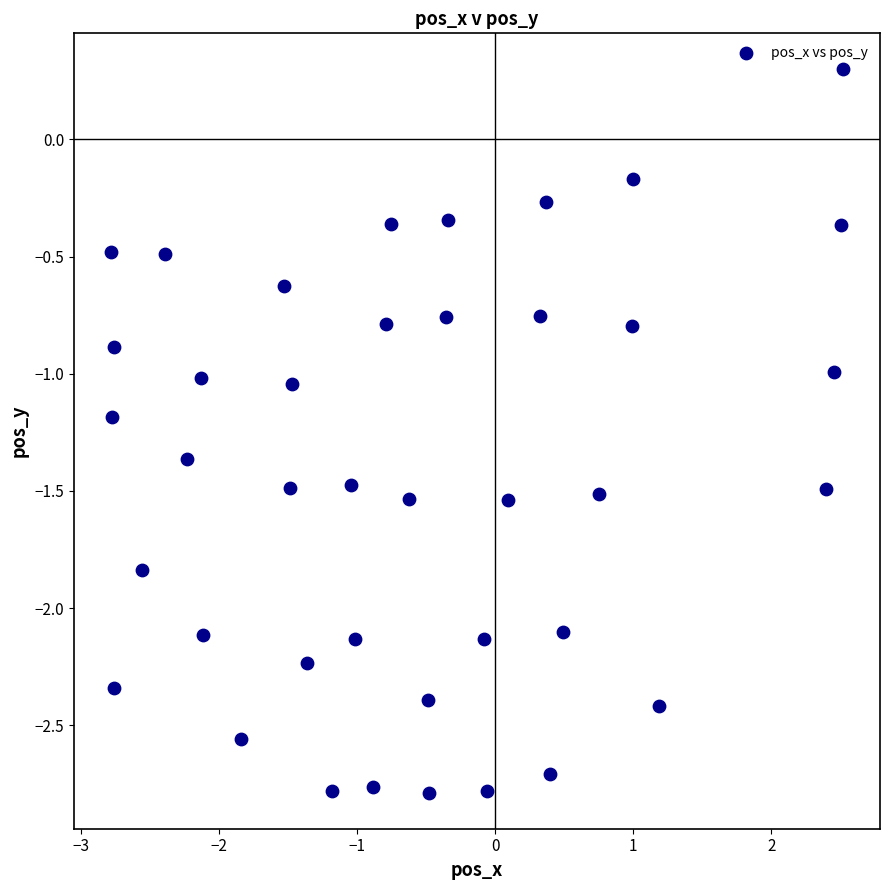

What is the range of X values (max minus min)?

5.3